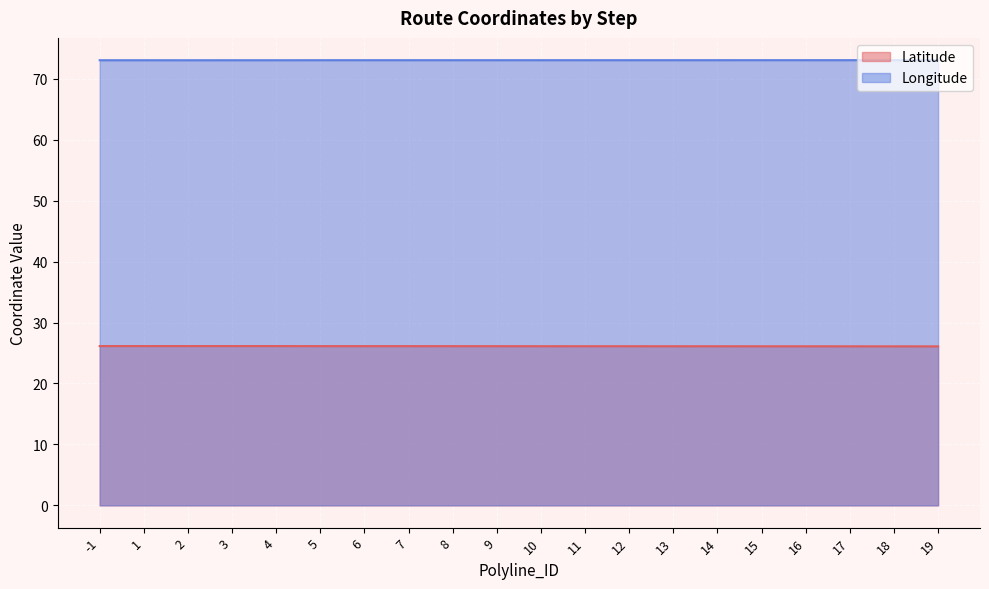

Is it true that Latitude equals 26.1 at 11?

True